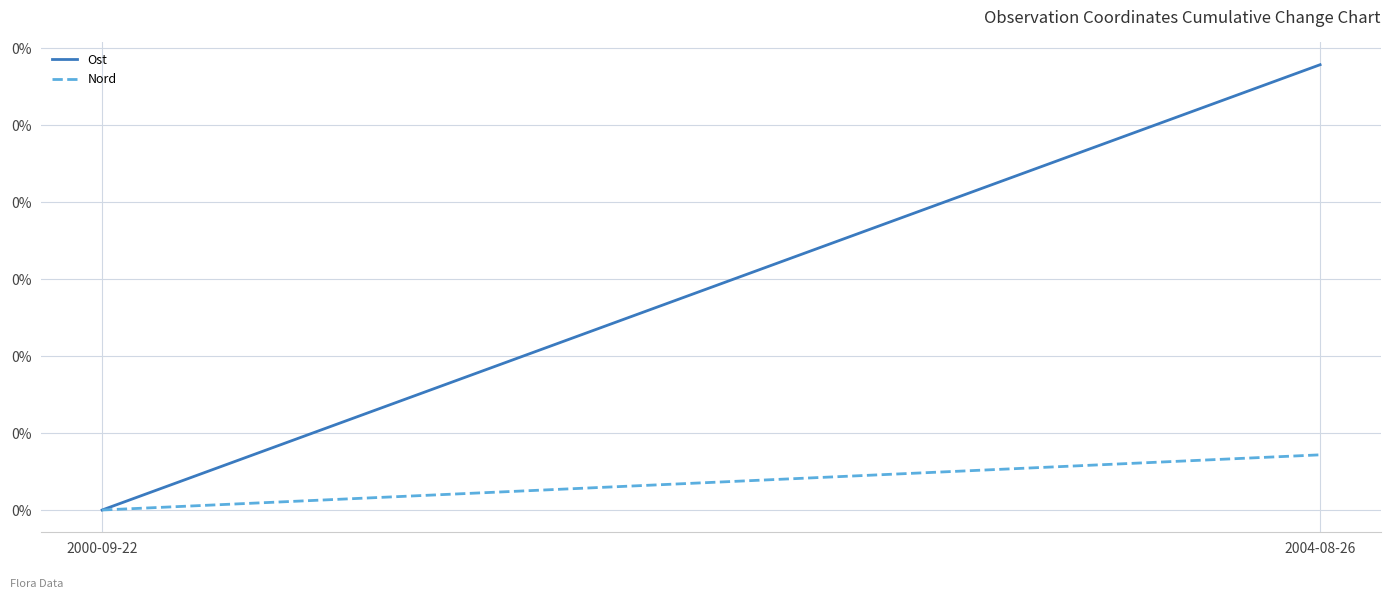

Which series has the largest total across all categories?

Ost